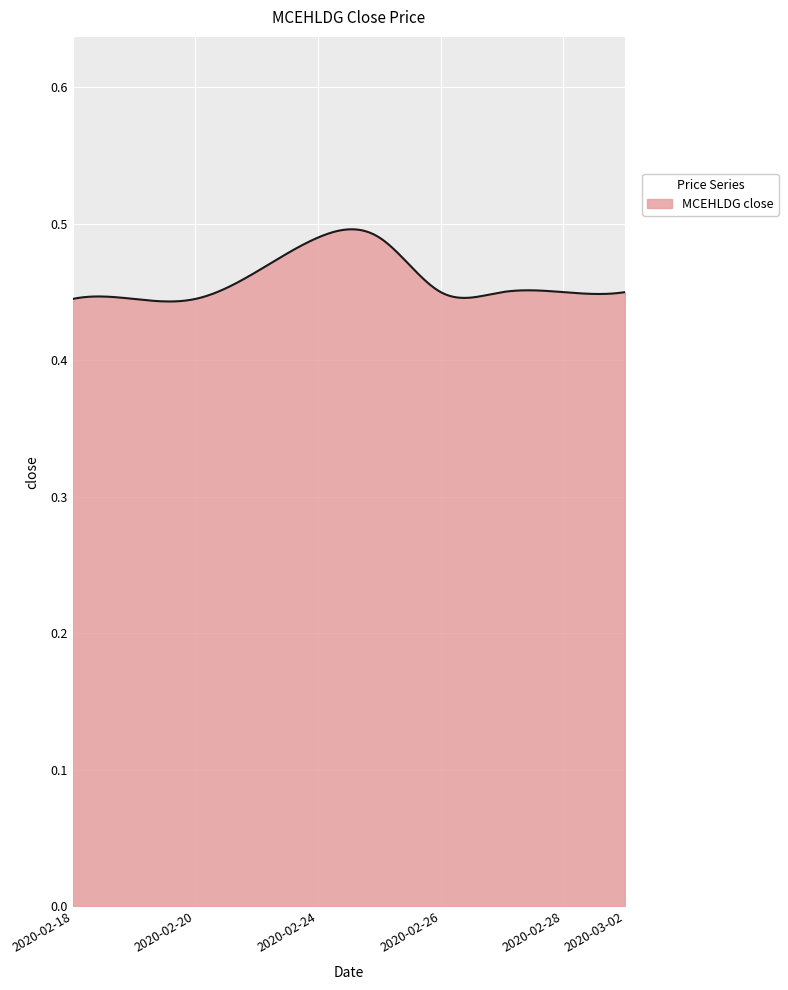

Which label corresponds to the largest value in the chart?

2020-02-24